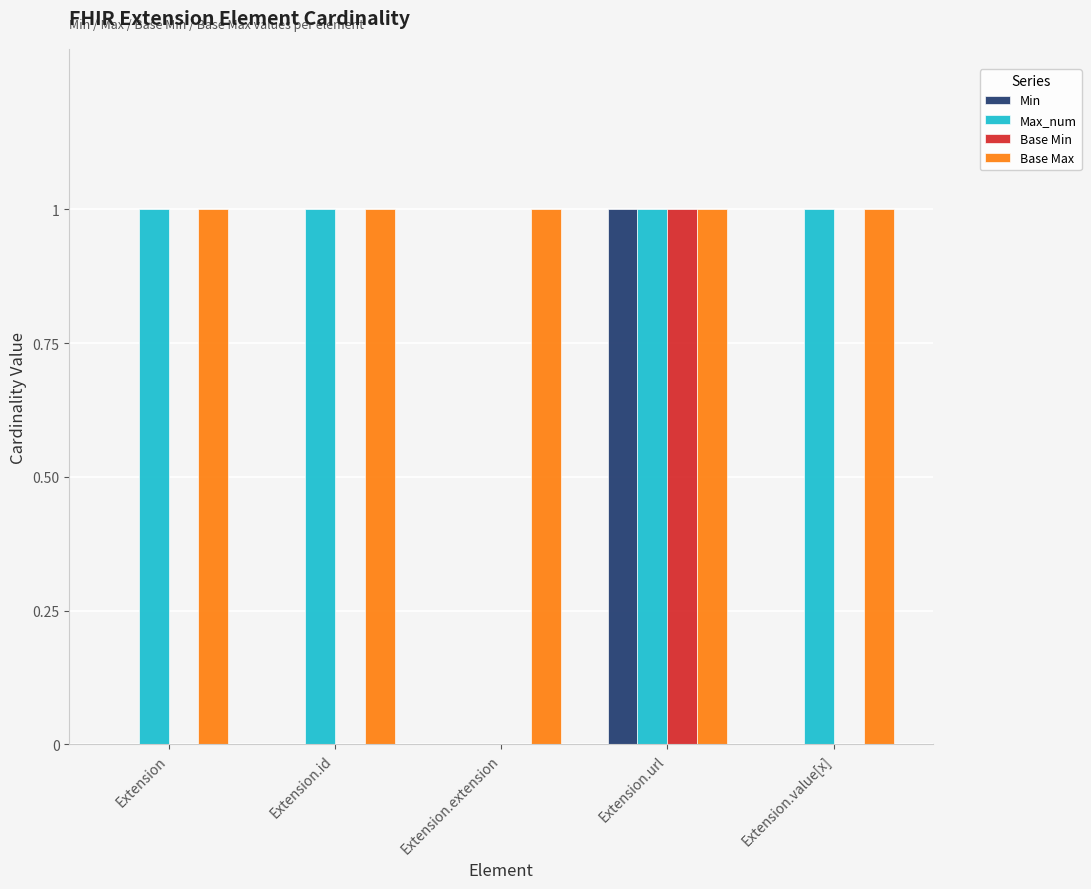

What is the sum of all Max_num values?

4